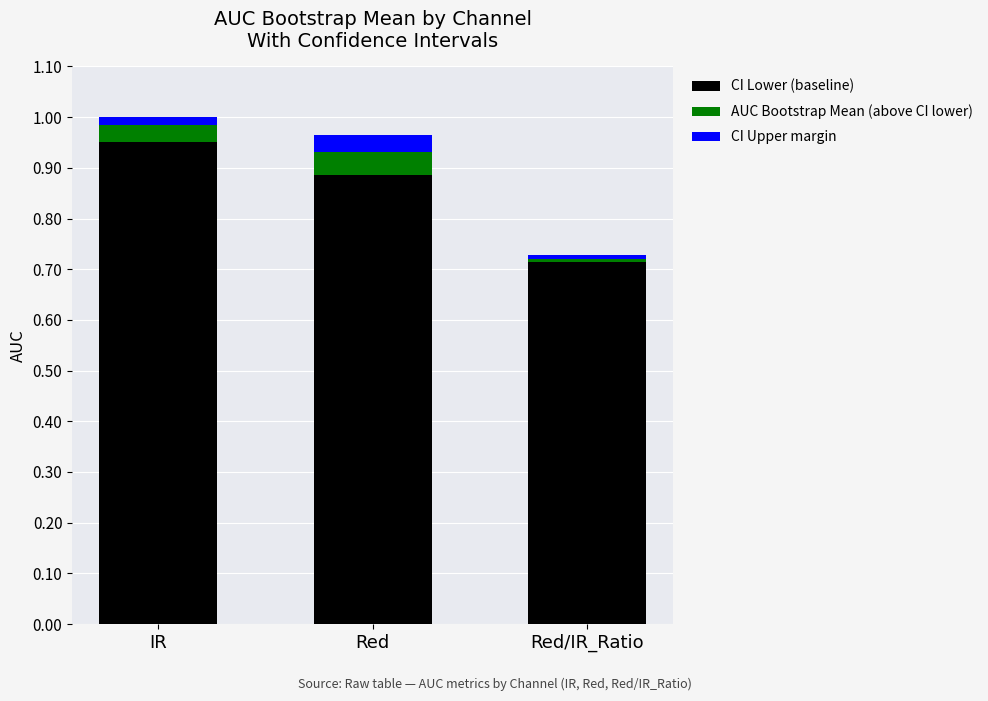

Are the bars grouped side by side (vs. stacked)?

No